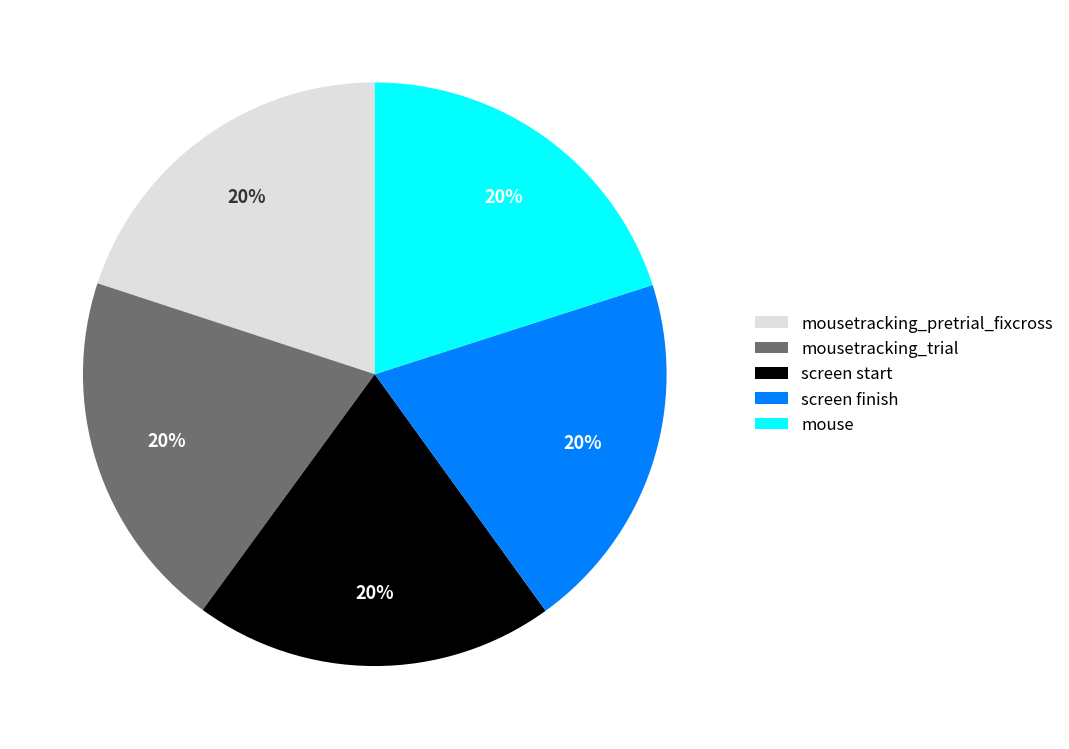

What percentage is the mousetracking_trial slice, to the nearest percent?

20%